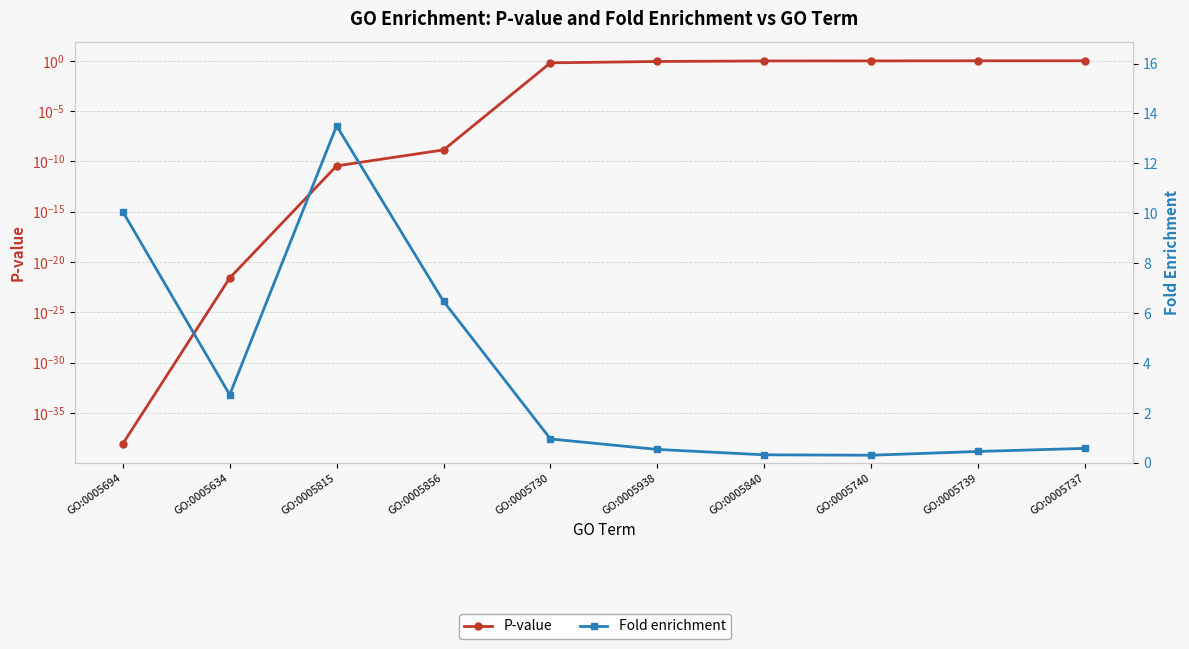

Read the Fold enrichment value at GO:0005737.

0.6